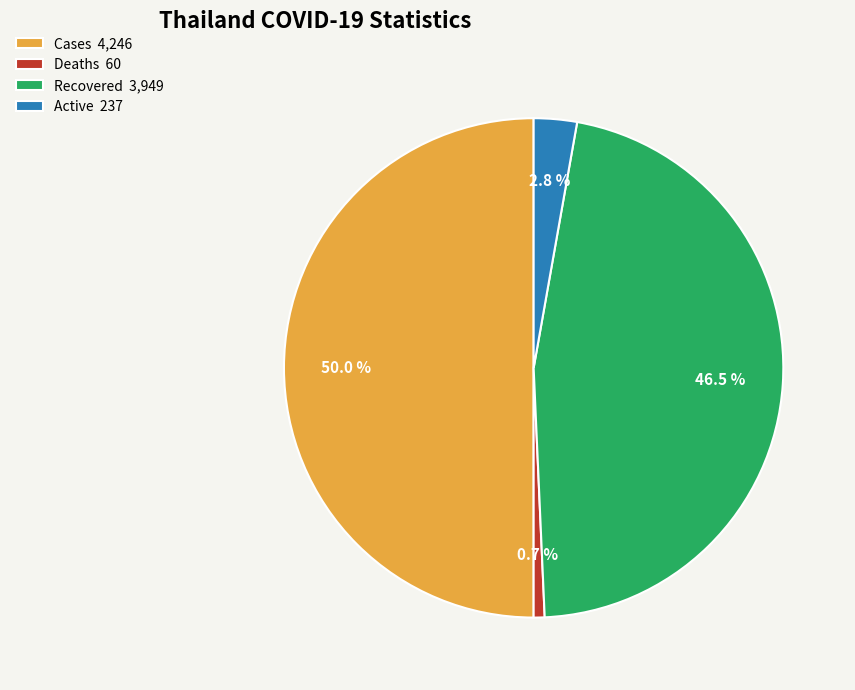

Rank the categories by value from lowest to highest.

Deaths 60, Active 237, Recovered 3,949, Cases 4,246